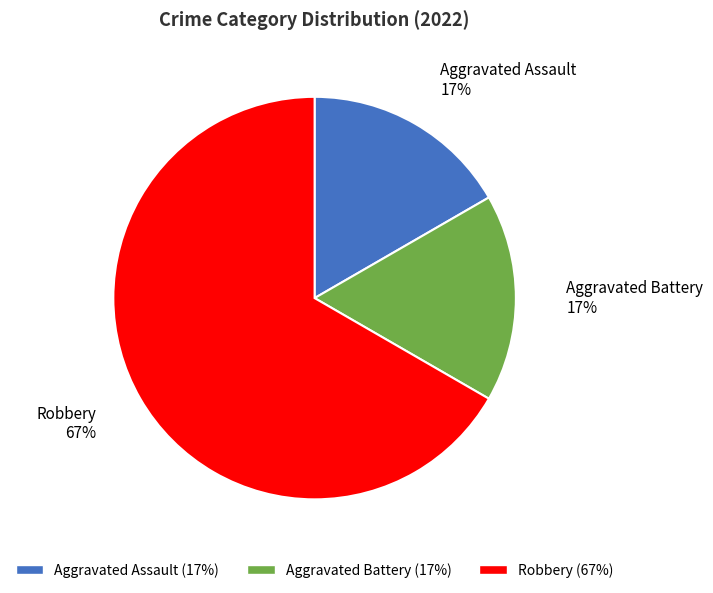

Count the number of slices in the pie.

3